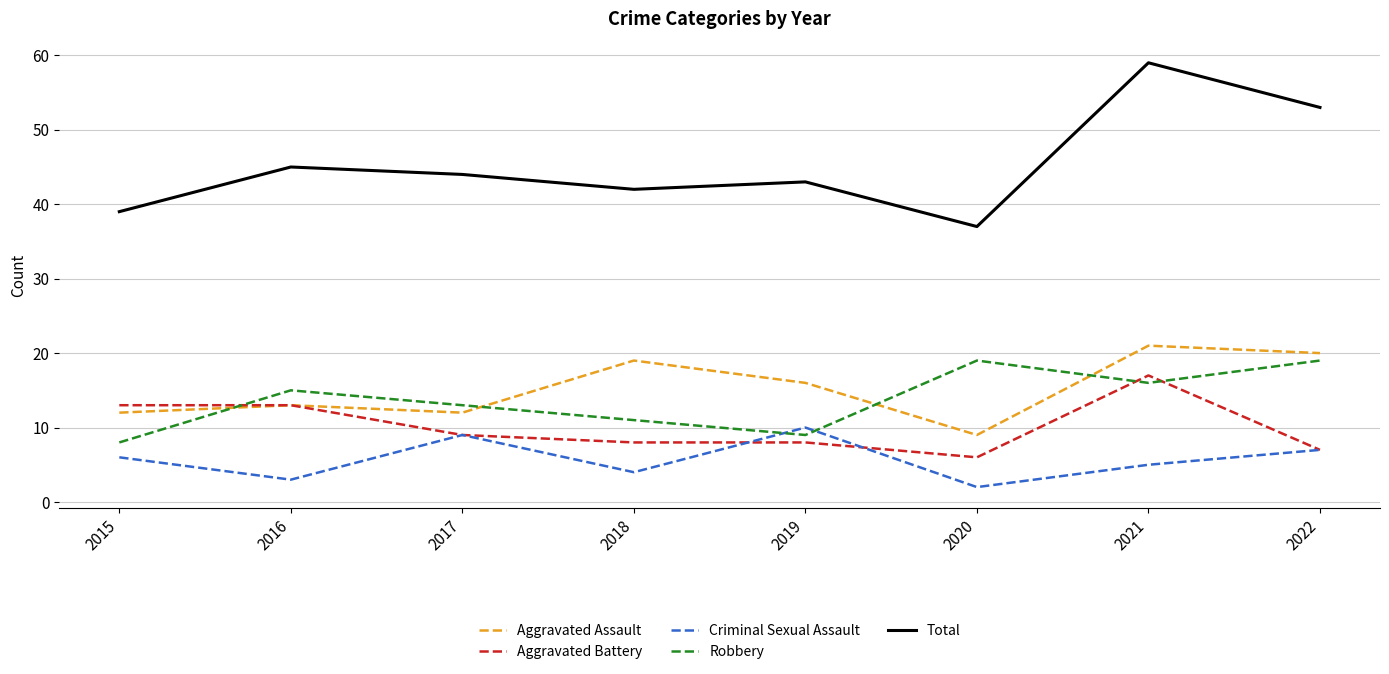

What is the difference between the Criminal Sexual Assault values at 2015 and 2018?

2